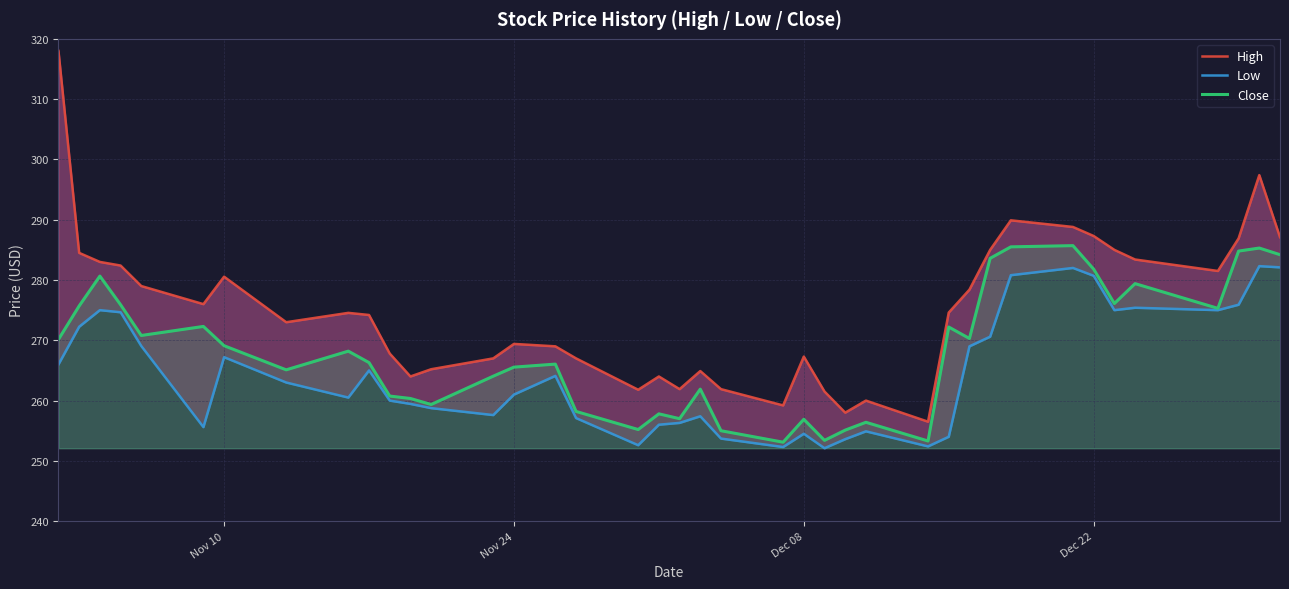

What is the spread (max minus min) of values at Nov 24?

8.4